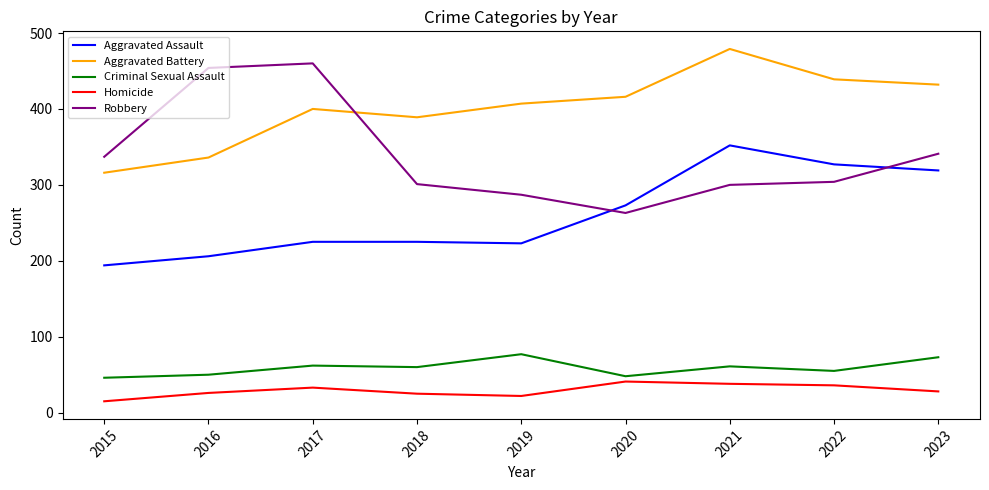

Which category has the highest value across all series?

2021